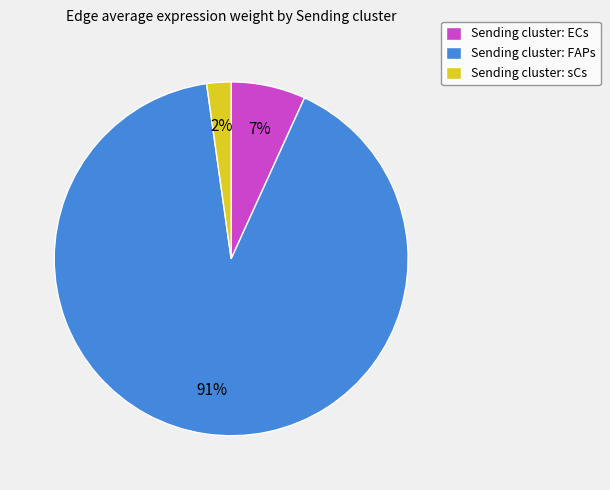

To the nearest percent, what percentage of the pie is Sending cluster: sCs?

2%